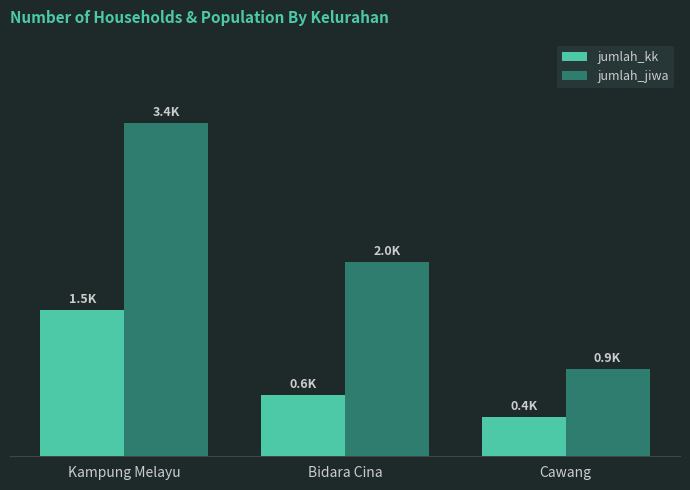

Which category has the highest value across all series?

Kampung Melayu